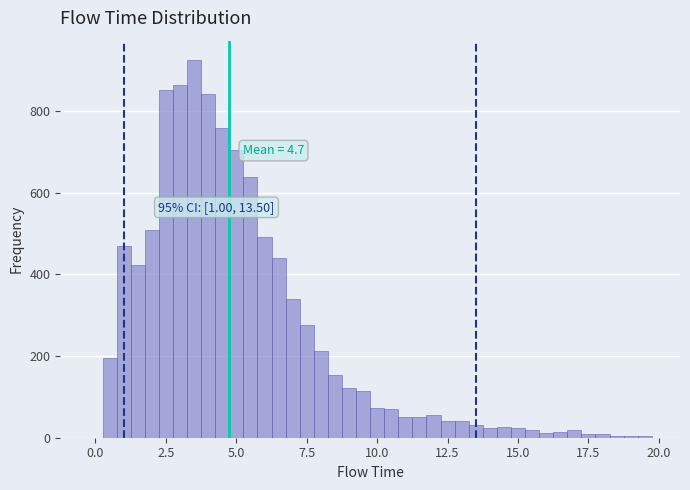

Around what value on the x-axis is the tallest bar? Give the approximate position of its centre, as read against the axis.

3.5